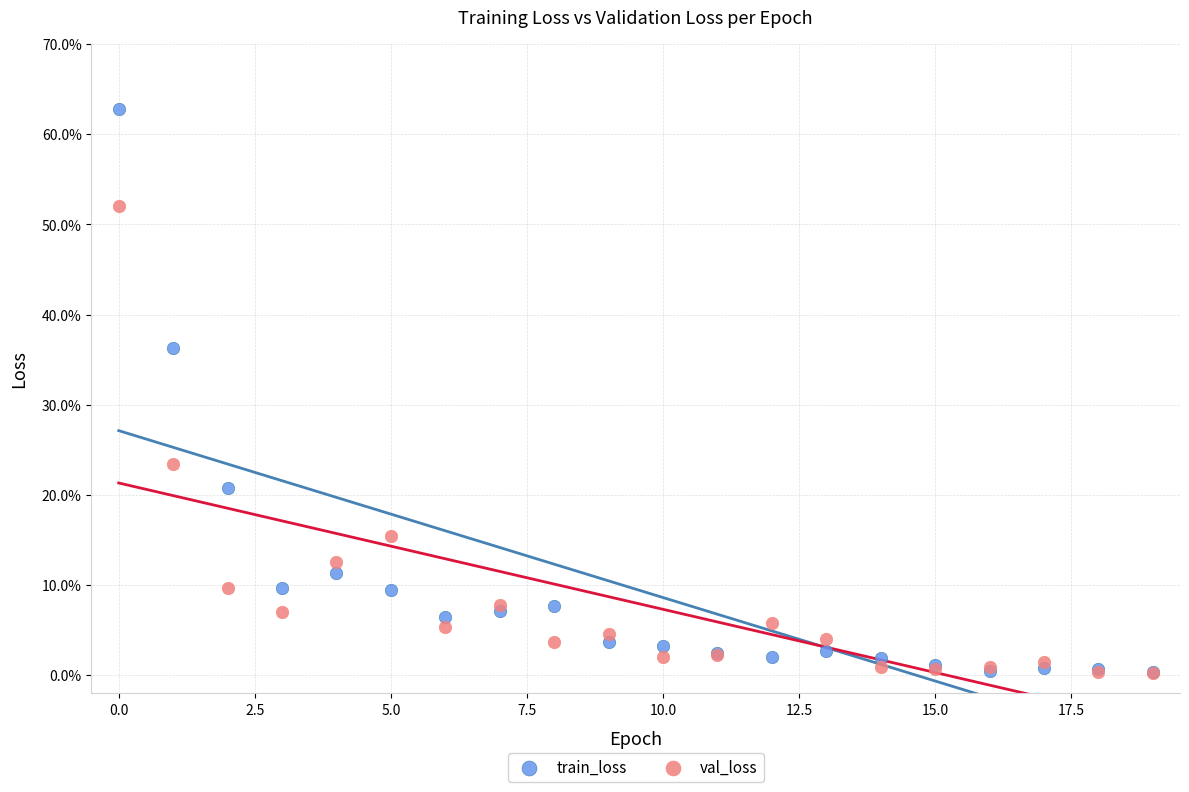

What are all the series names shown in the legend?

train_loss, val_loss